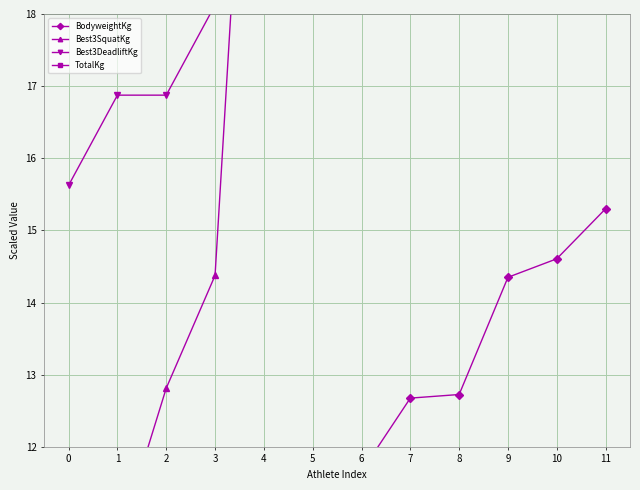

Which series has the largest range (max minus min)?

TotalKg